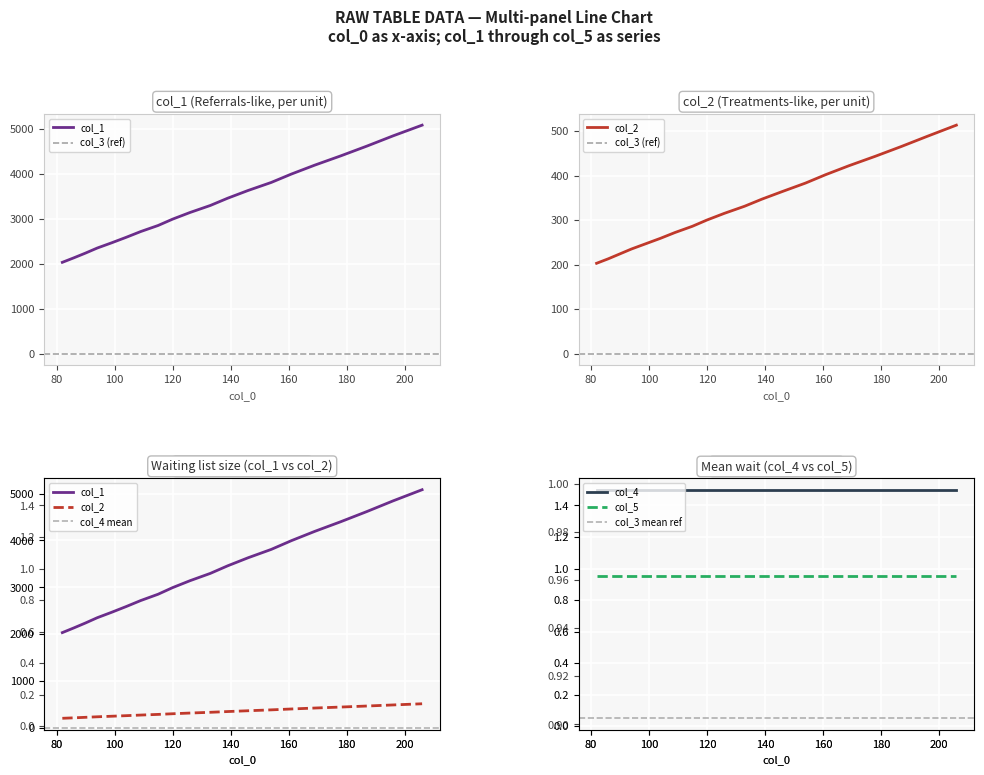

True or false: col_1 has more than 2 points higher than both neighbors.

False